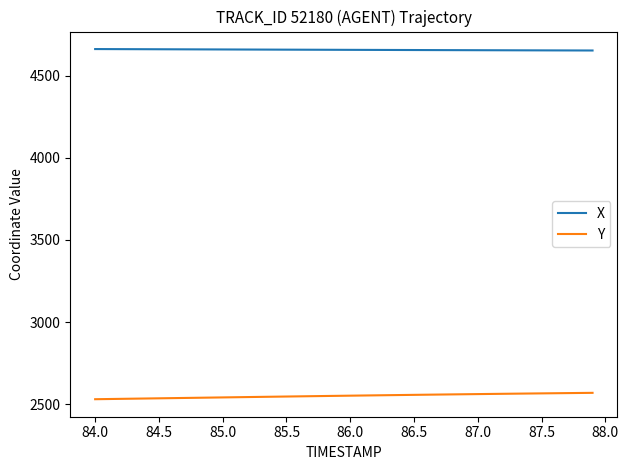

List the series in order of their overall mean, lowest first.

Y, X